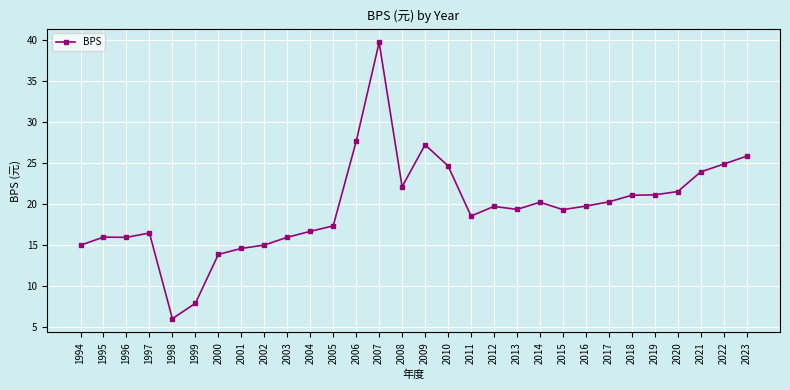

True or false: the data shows 8.7 at 2006.

False